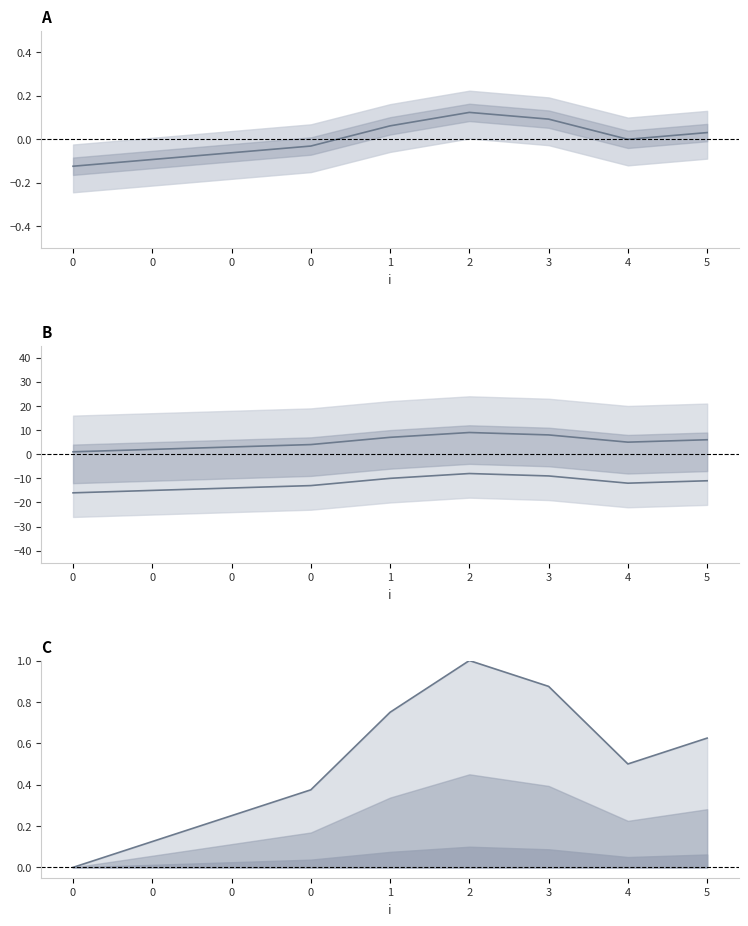

How many lines are shown in the chart?

4